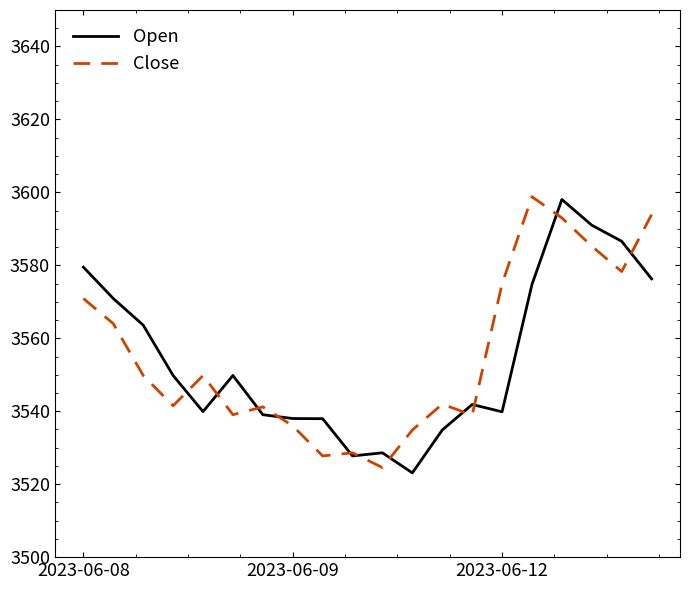

What is the greatest value displayed?

3598.8